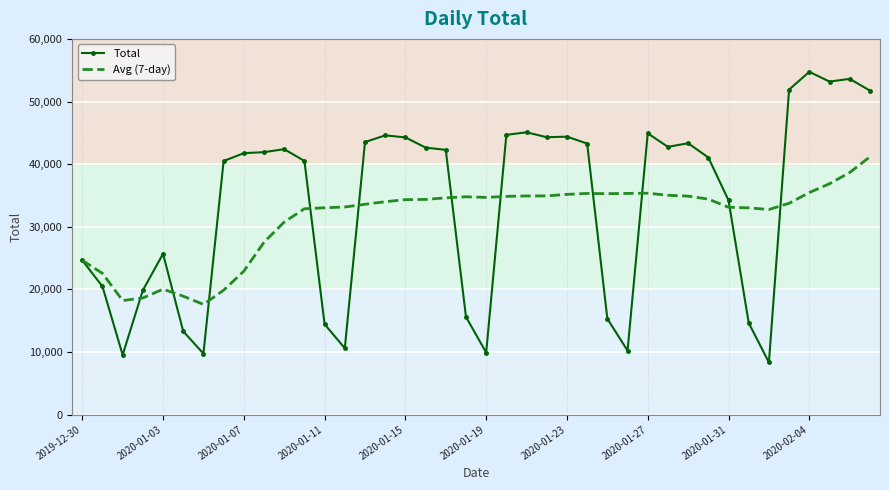

What is the smallest value displayed?

8329.0